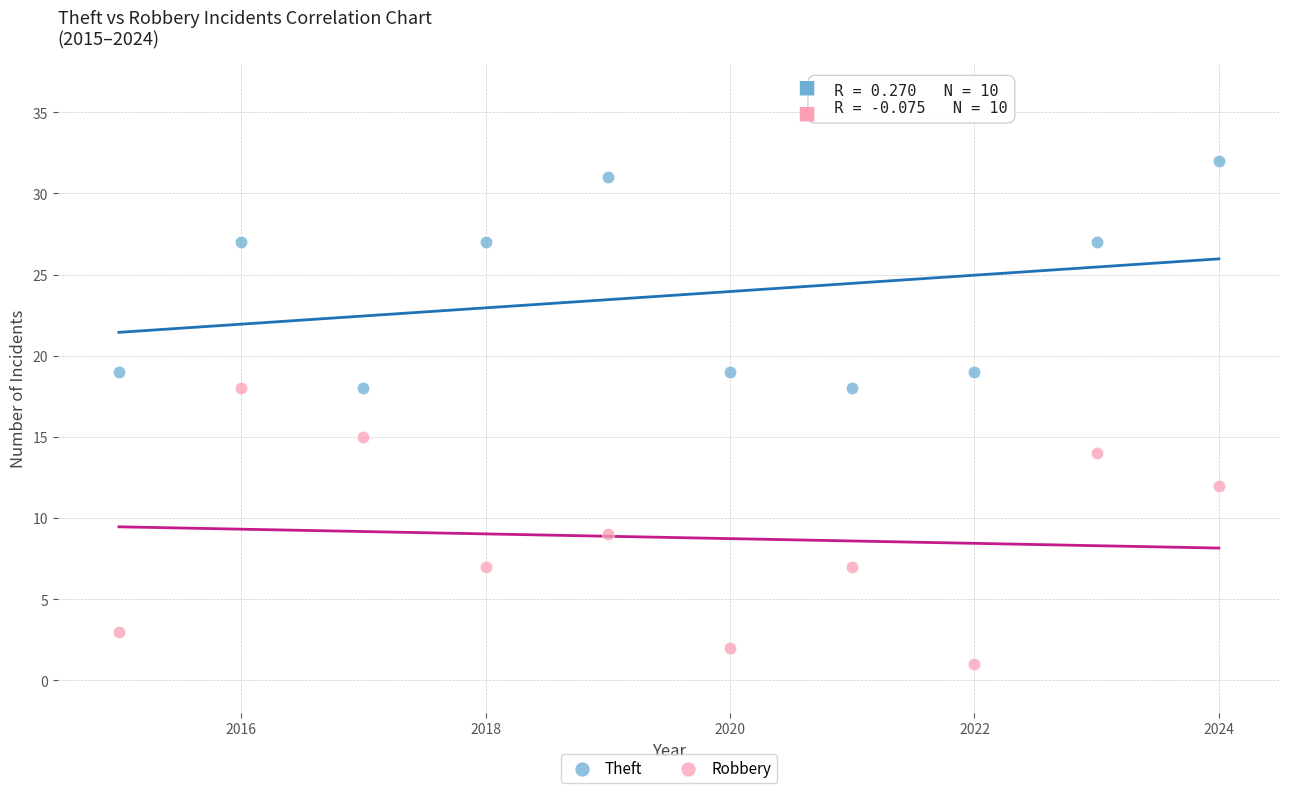

Across all series, what Y value is closest to 16?

15